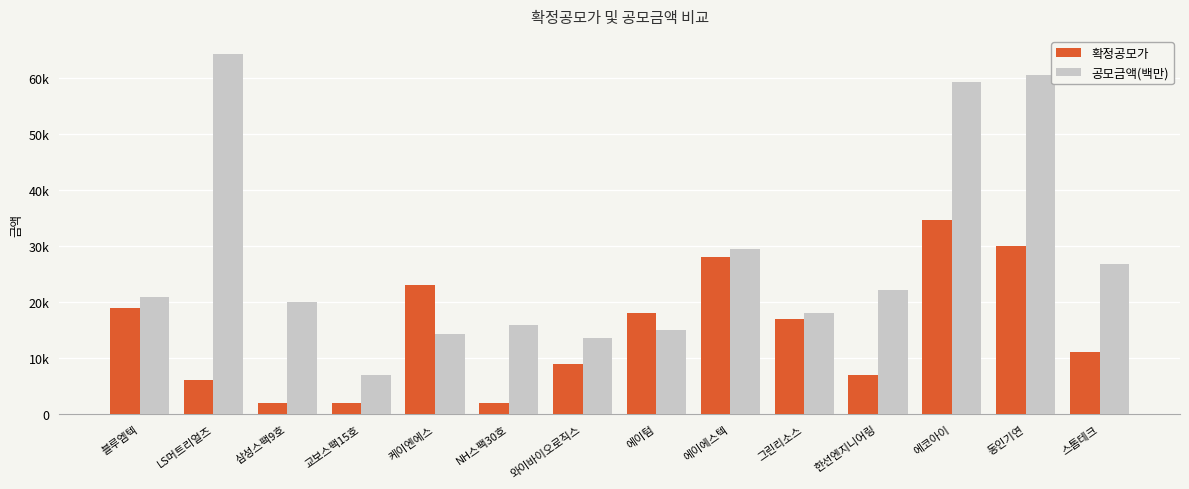

What is the label of the 7th bar from the right?

에이텀